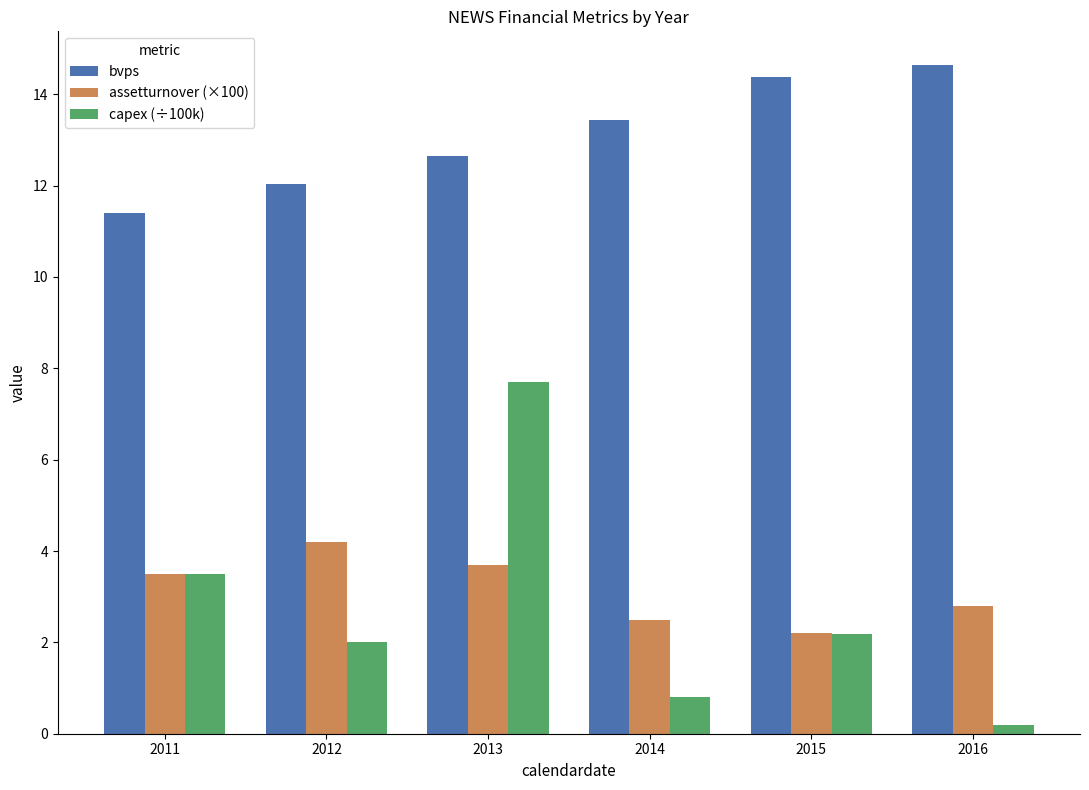

The capex (÷100k) series shows 5.6 at 2011. True or false?

False